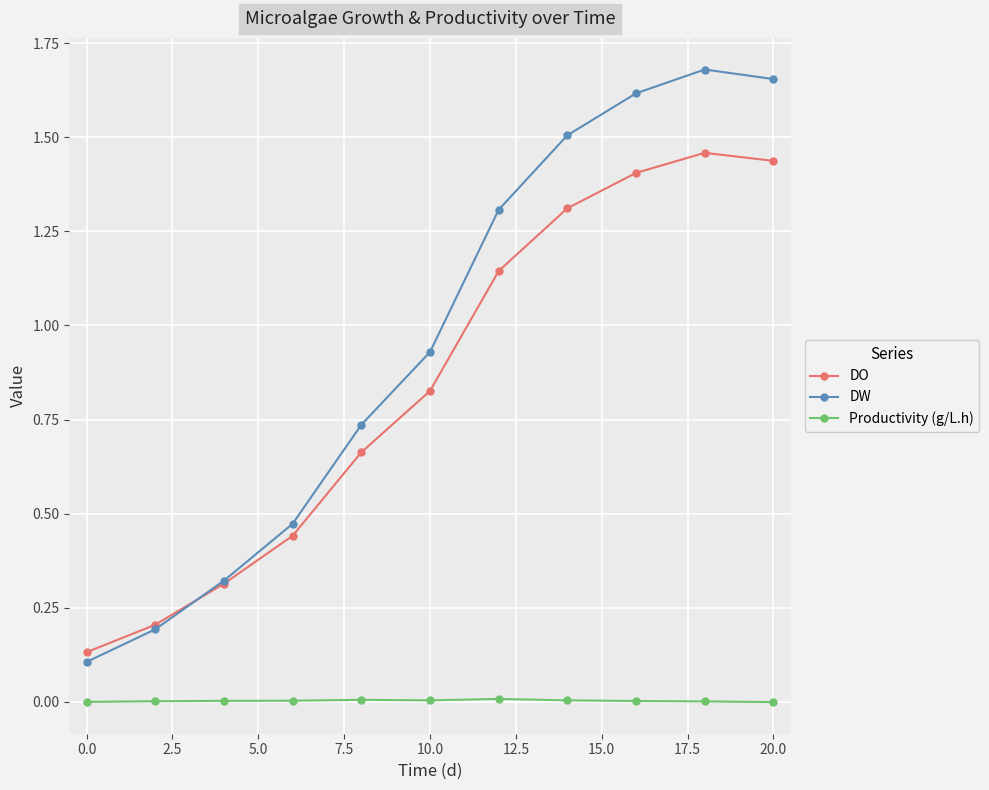

True or false: DO has more than 2 points higher than both neighbors.

False